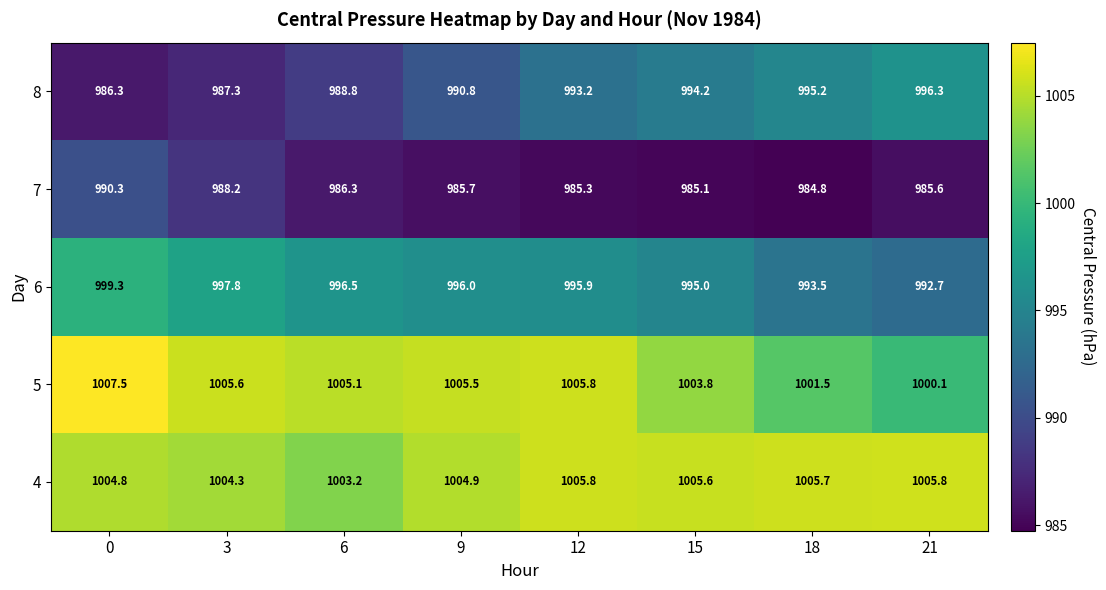

What is the difference between the maximum and minimum values in the 7 series?

5.5